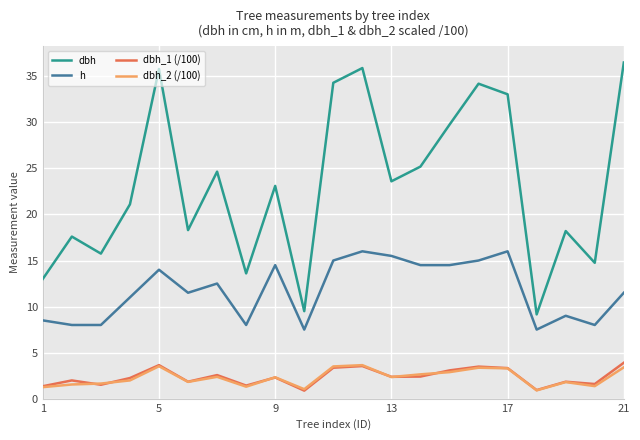

Which series ends up on top after the final intersection of dbh_1 (/100) and dbh_2 (/100)?

dbh_1 (/100)